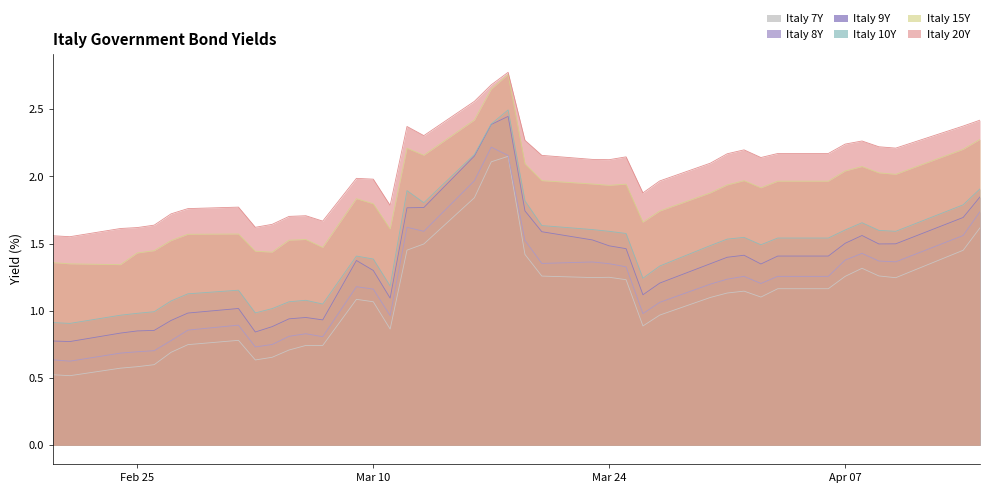

At which category is the sum across all series the highest?

2020-03-18